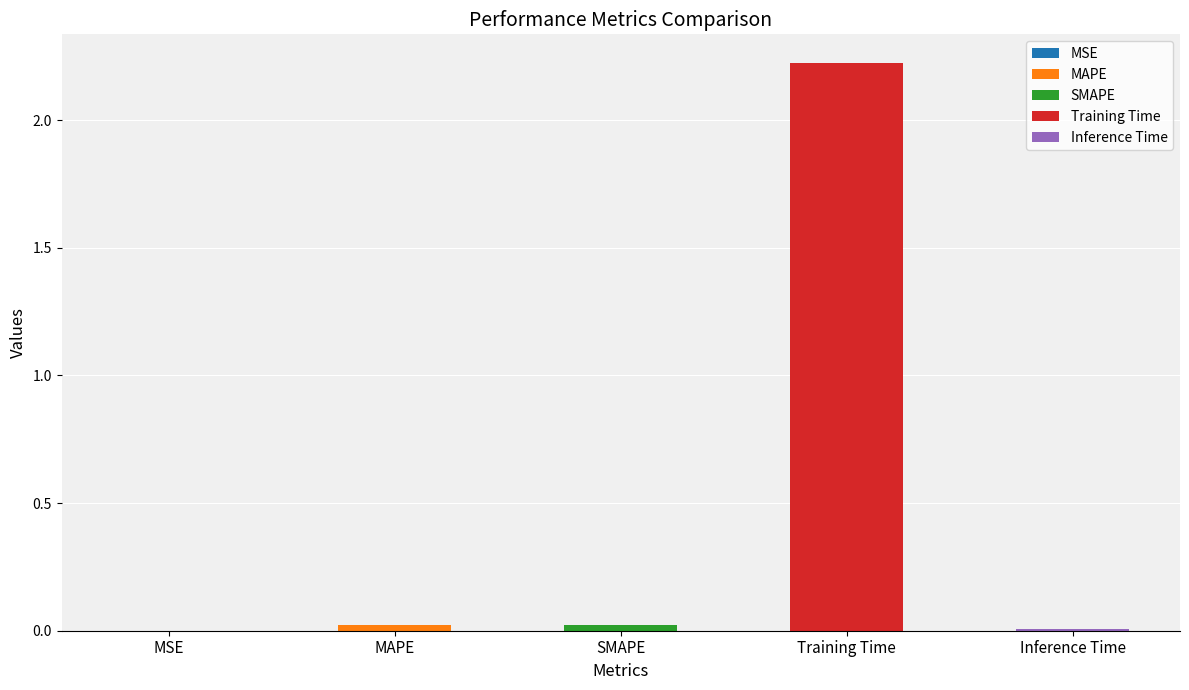

Reading right to left, extract all data points from this chart.

0.0	2.2	0.0	0.0	0.0